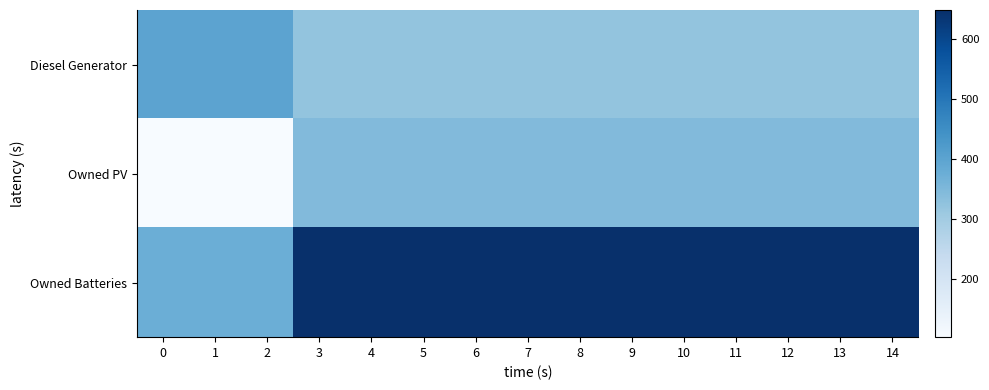

How many categories are shown in the chart?

15